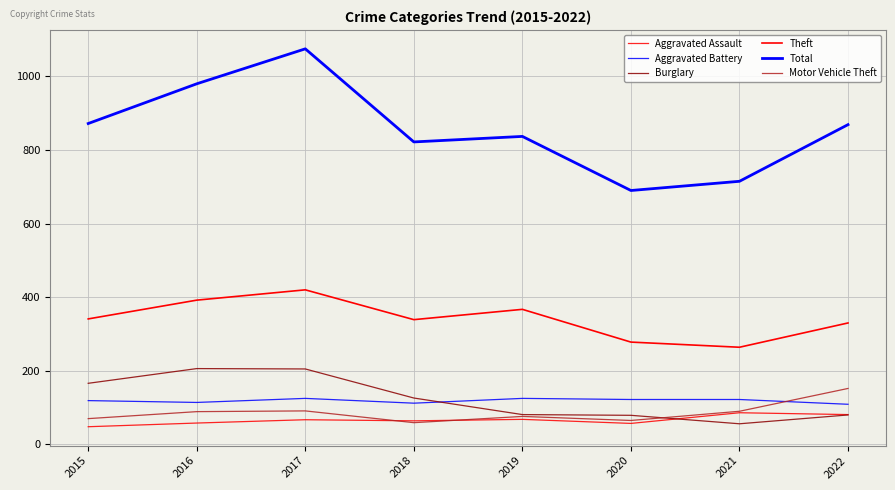

True or false: Total has a value of 1551 at 2017.

False